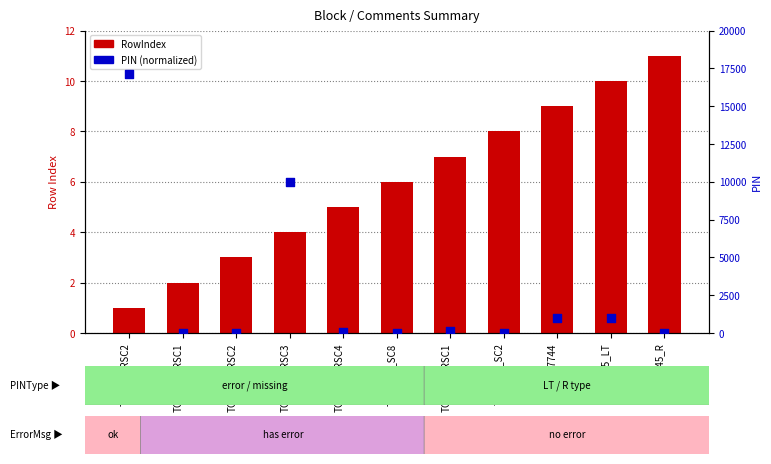

Which series reaches the maximum Y coordinate?

PIN